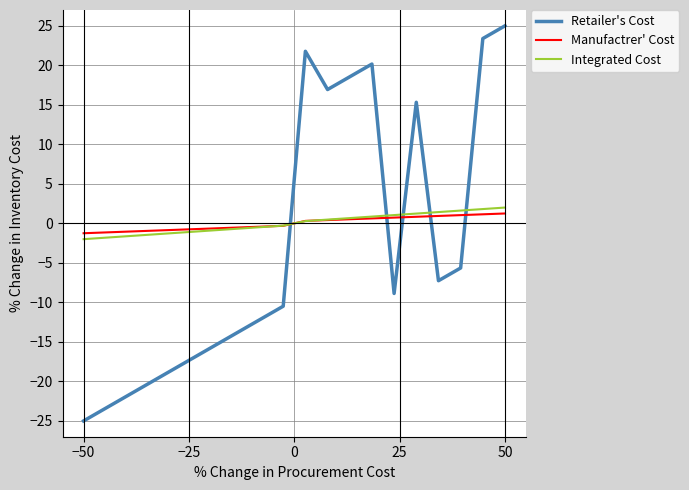

What is the smallest value displayed?

-25.0